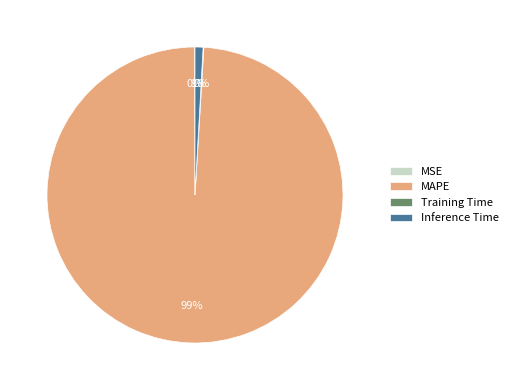

Is there a majority slice in this chart?

Yes